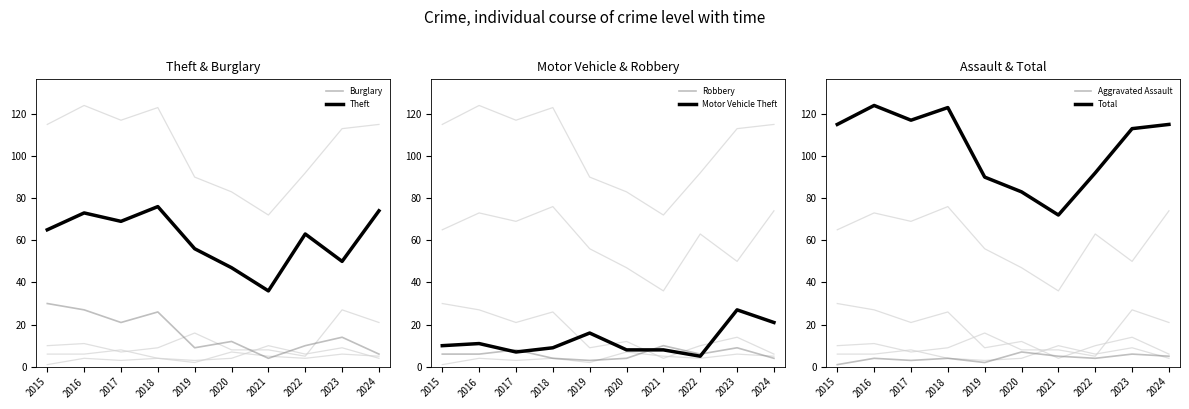

What is the value of the Theft point at the 4th from the left?

76